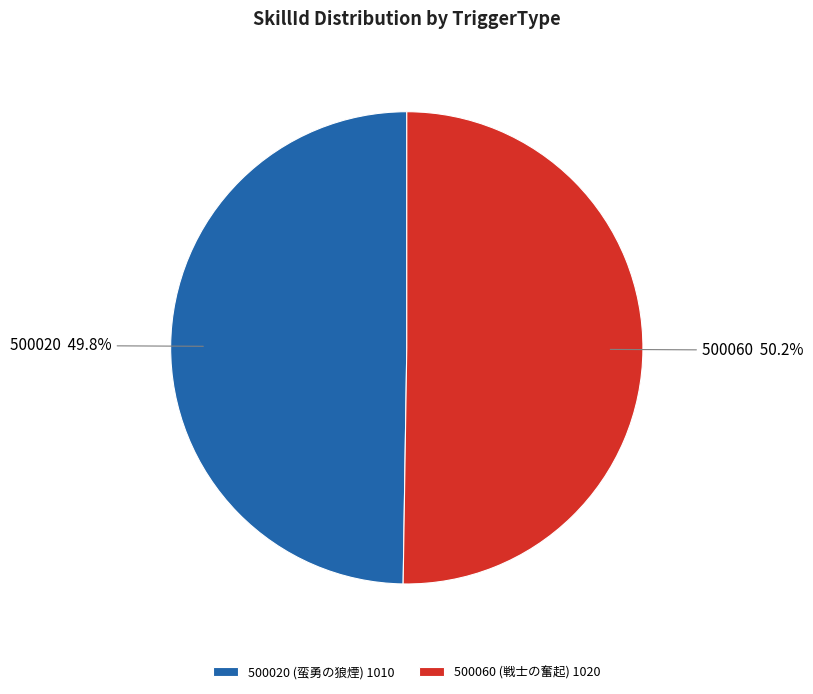

To the nearest percent, what is the combined percentage of 500020 and 500060?

100%